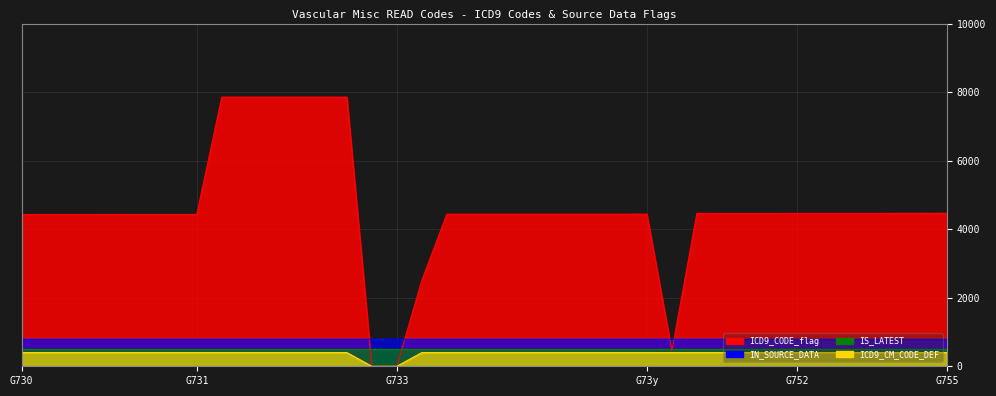

What is the difference between the ICD9_CODE_flag values at G752. and G73y7?

24